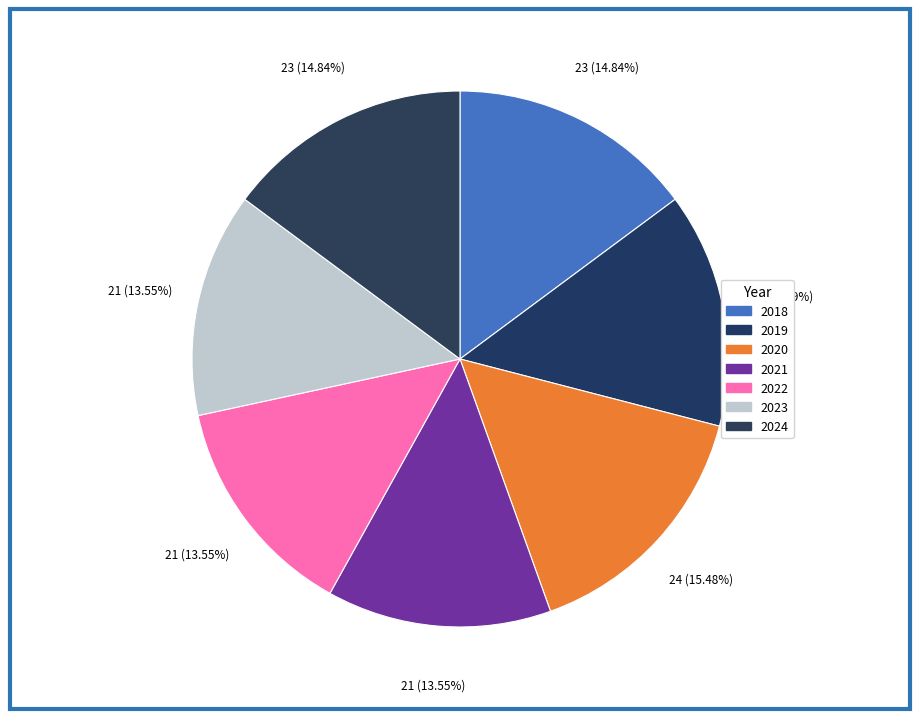

How many segments does this pie chart have?

7